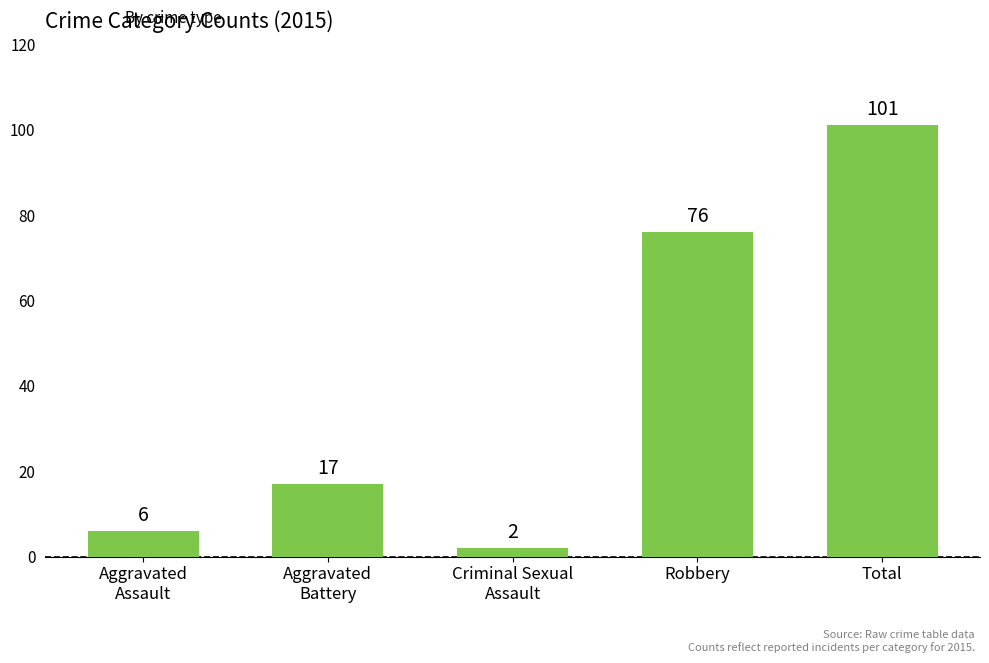

Does the chart contain any negative values?

No